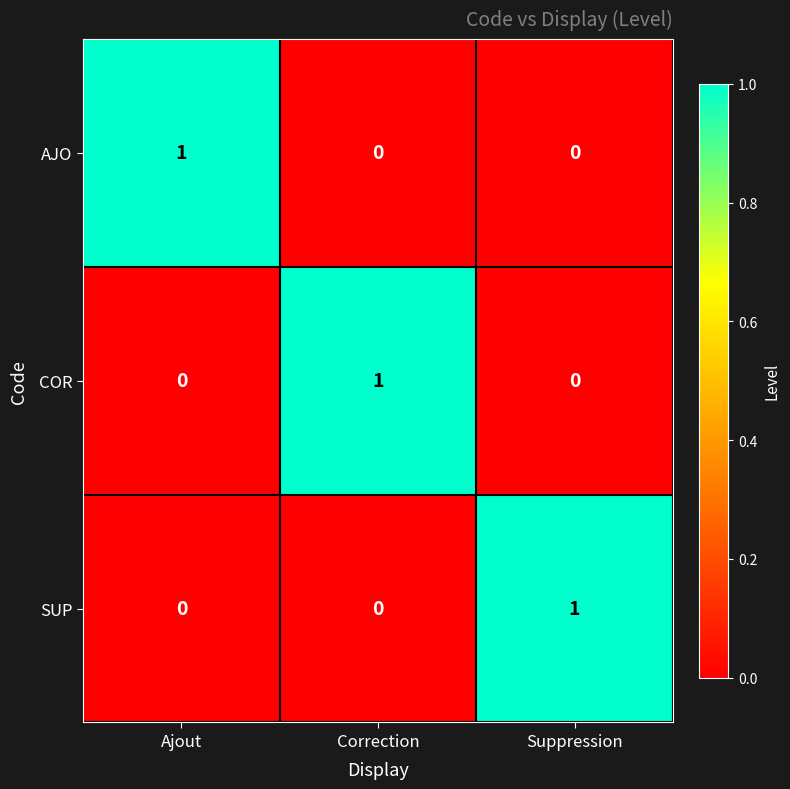

True or false: SUP has a value of 0 at Correction.

True